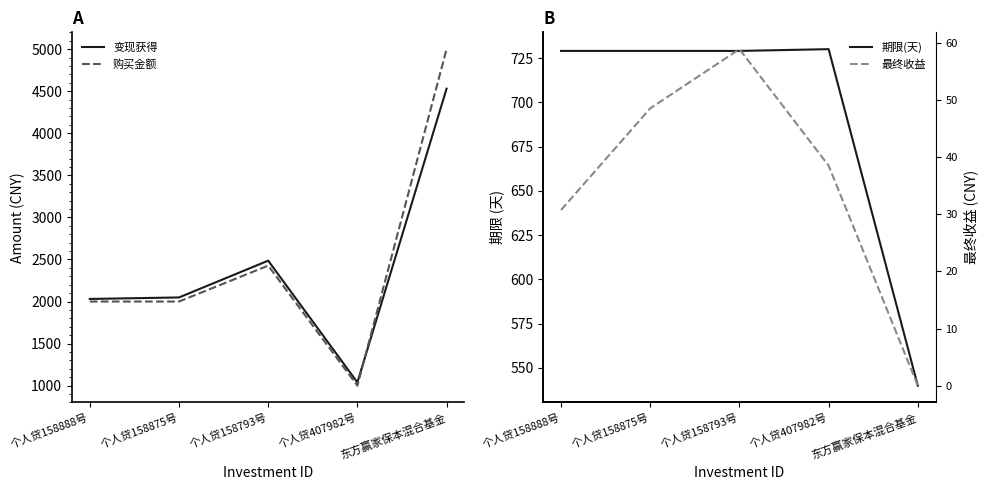

How many values in the 期限(天) series are below 729?

1